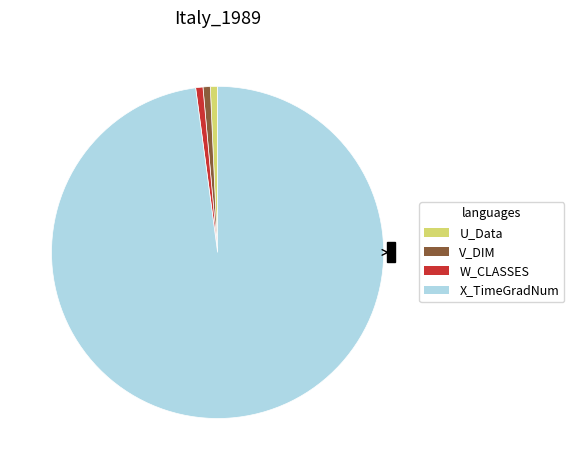

Count the number of slices in the pie.

4